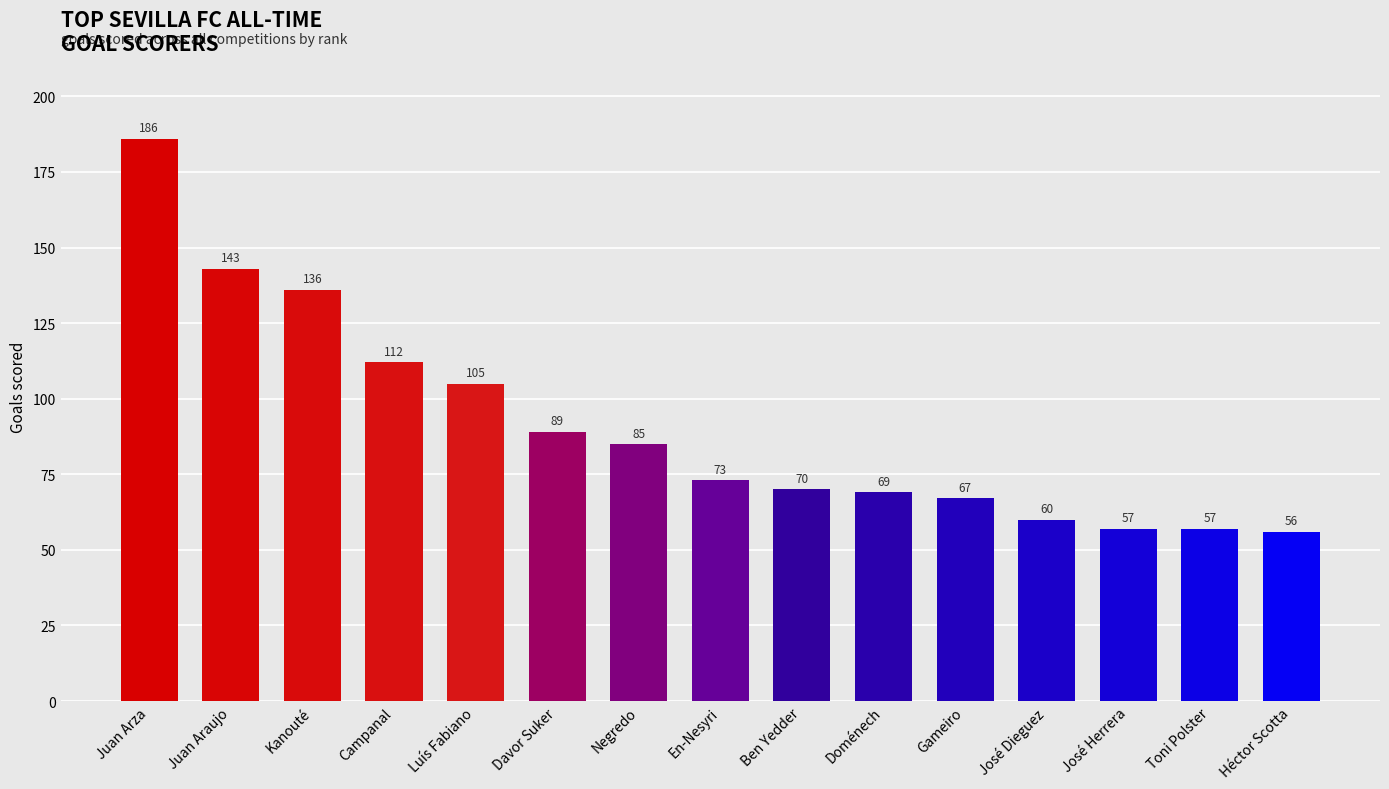

How many values are below 73?

7